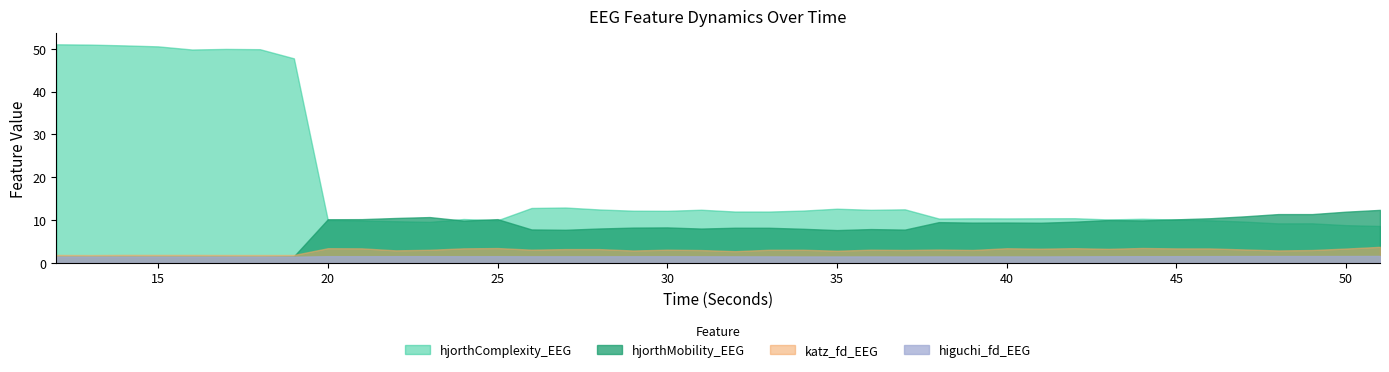

Rank the categories by hjorthMobility_EEG value from lowest to highest.

18, 12, 13, 15, 16, 14, 17, 19, 35, 27, 37, 26, 36, 34, 31, 28, 33, 32, 29, 30, 41, 39, 40, 38, 42, 24, 44, 43, 45, 20, 21, 25, 46, 22, 23, 47, 49, 48, 50, 51